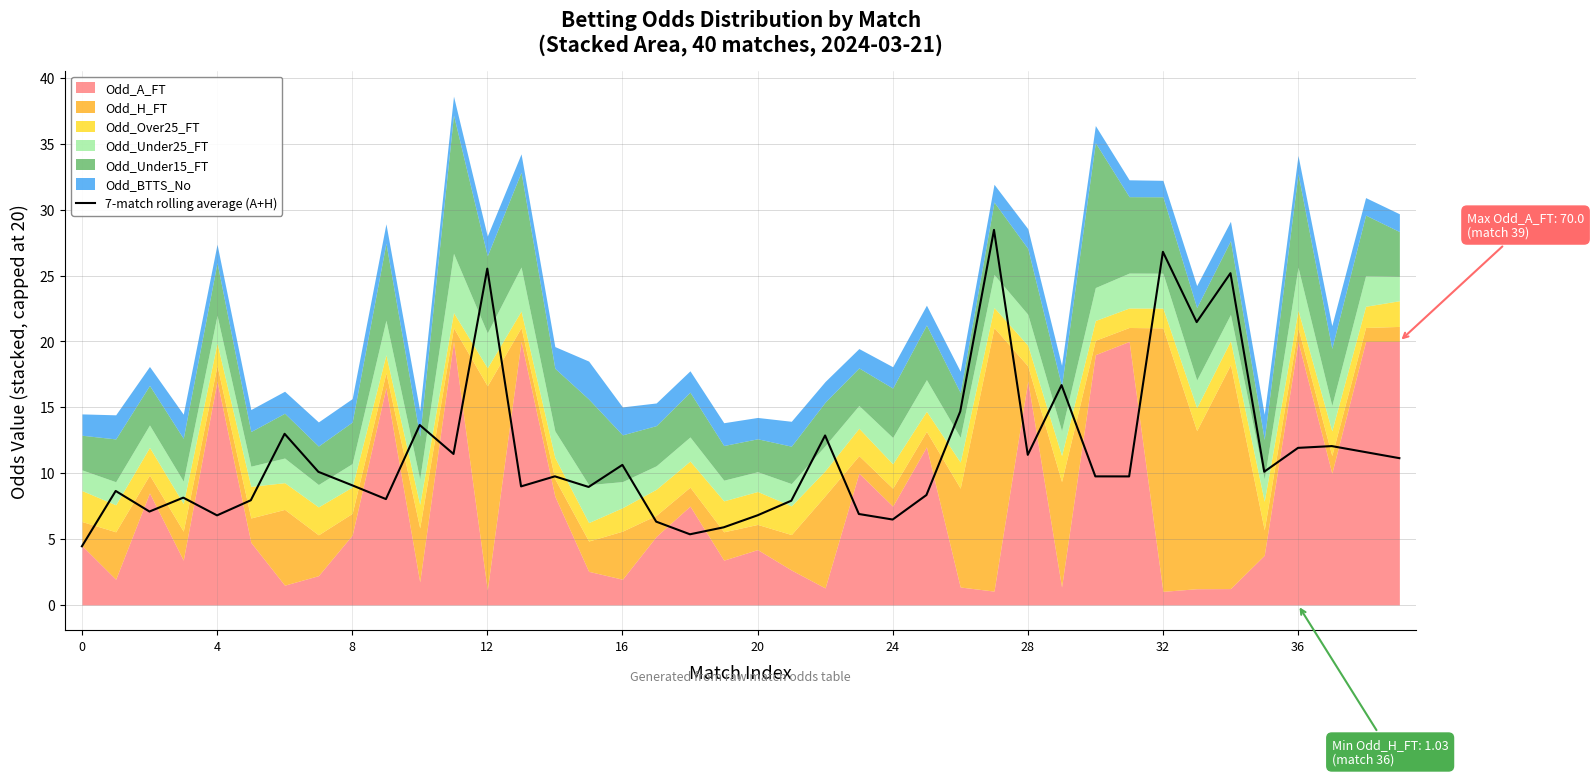

Between 34 and 27, which is larger?

27